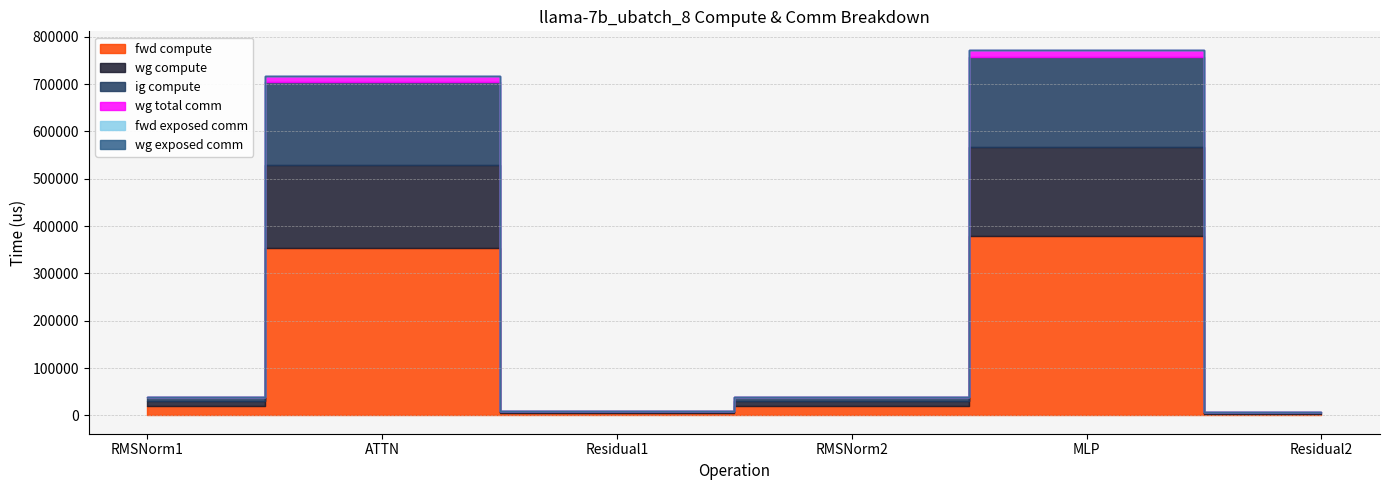

What is the difference between the maximum and minimum values in the ig compute series?

187086.6